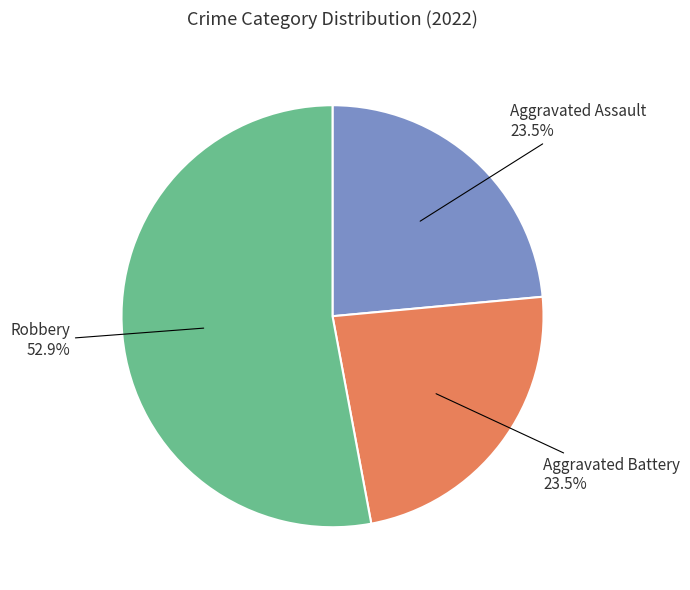

Is there any slice that represents more than half of the pie?

Yes